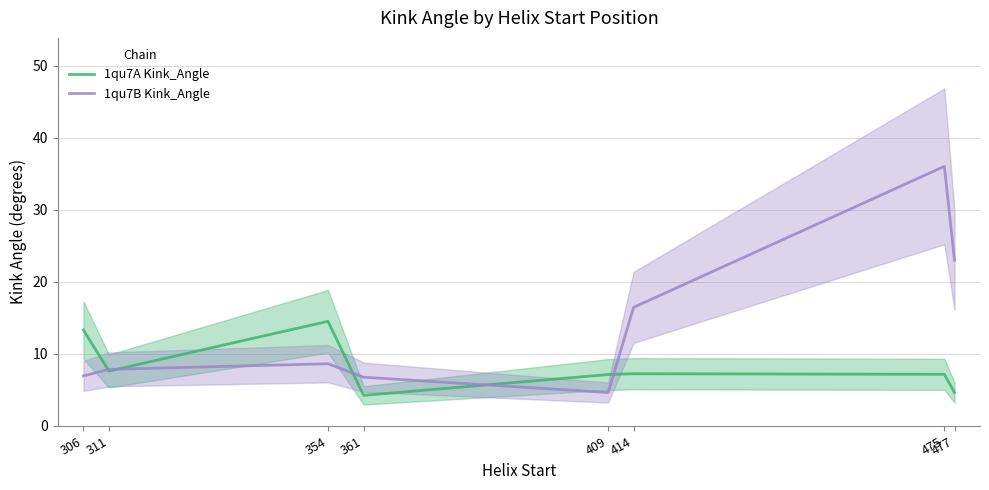

True or false: 1qu7B Kink_Angle and 1qu7A Kink_Angle intersect in this chart.

True